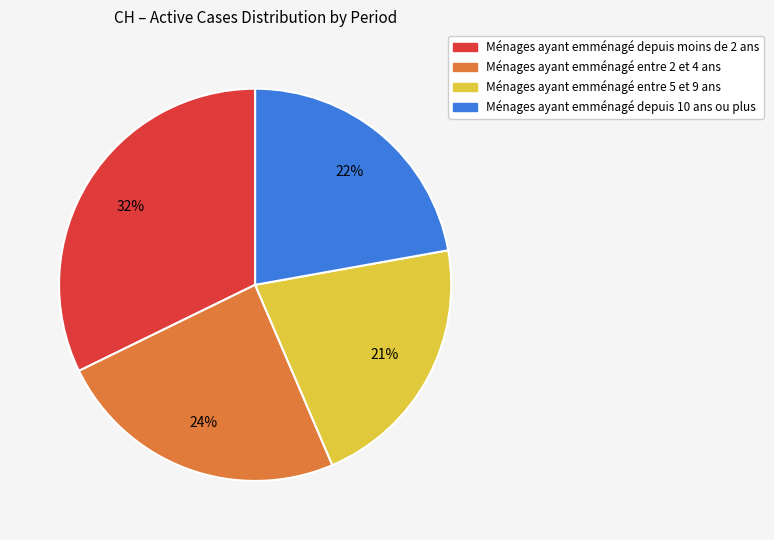

Is there a majority slice in this chart?

No